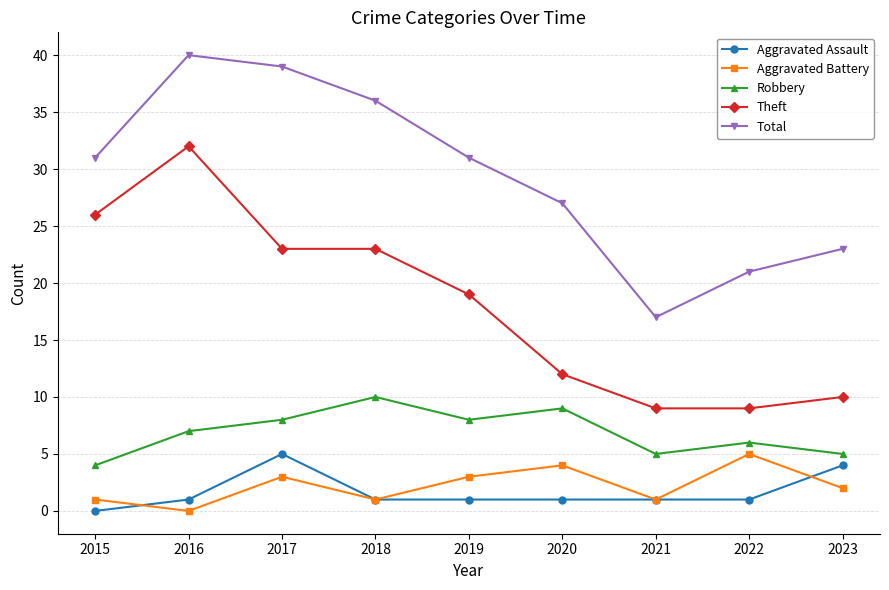

Reading left to right, extract all data points from this chart.

Aggravated Assault: 2015=0	2016=1	2017=5	2018=1	2019=1	2020=1	2021=1	2022=1	2023=4
Aggravated Battery: 2015=1	2016=0	2017=3	2018=1	2019=3	2020=4	2021=1	2022=5	2023=2
Robbery: 2015=4	2016=7	2017=8	2018=10	2019=8	2020=9	2021=5	2022=6	2023=5
Theft: 2015=26	2016=32	2017=23	2018=23	2019=19	2020=12	2021=9	2022=9	2023=10
Total: 2015=31	2016=40	2017=39	2018=36	2019=31	2020=27	2021=17	2022=21	2023=23